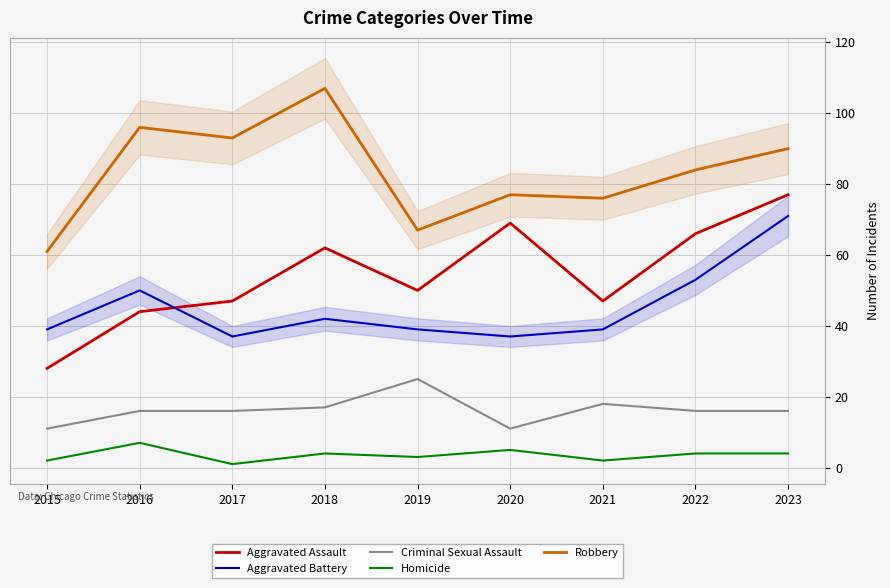

How many values in the Aggravated Battery series exceed 39?

4